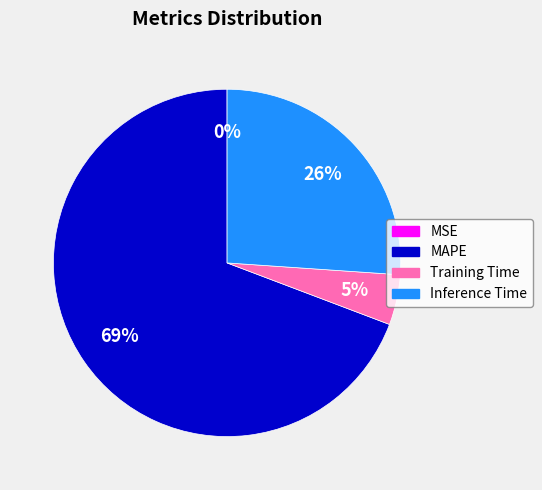

True or false: Inference Time accounts for 21% of the total.

False